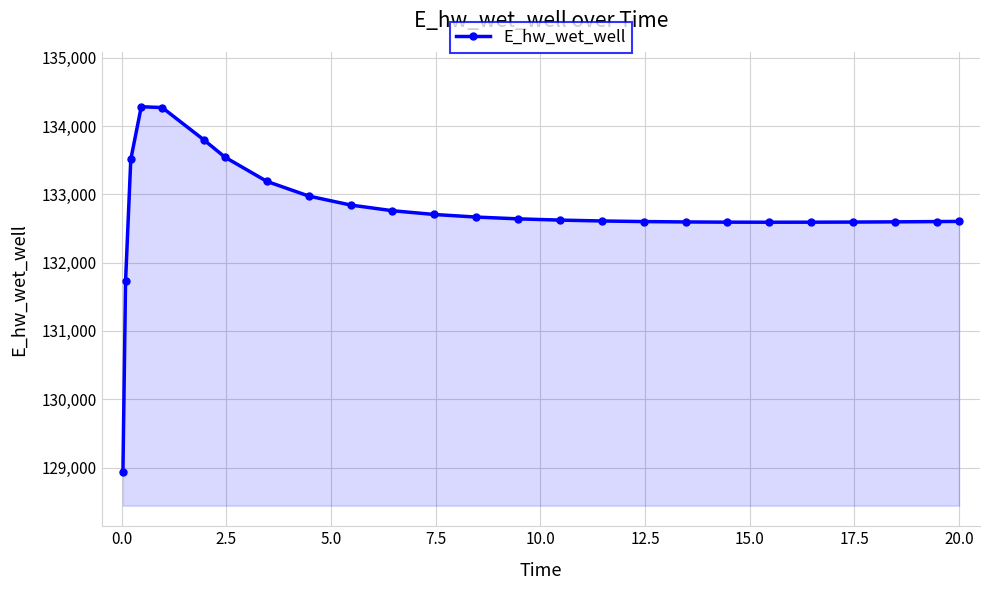

What is the average value?

132738.7